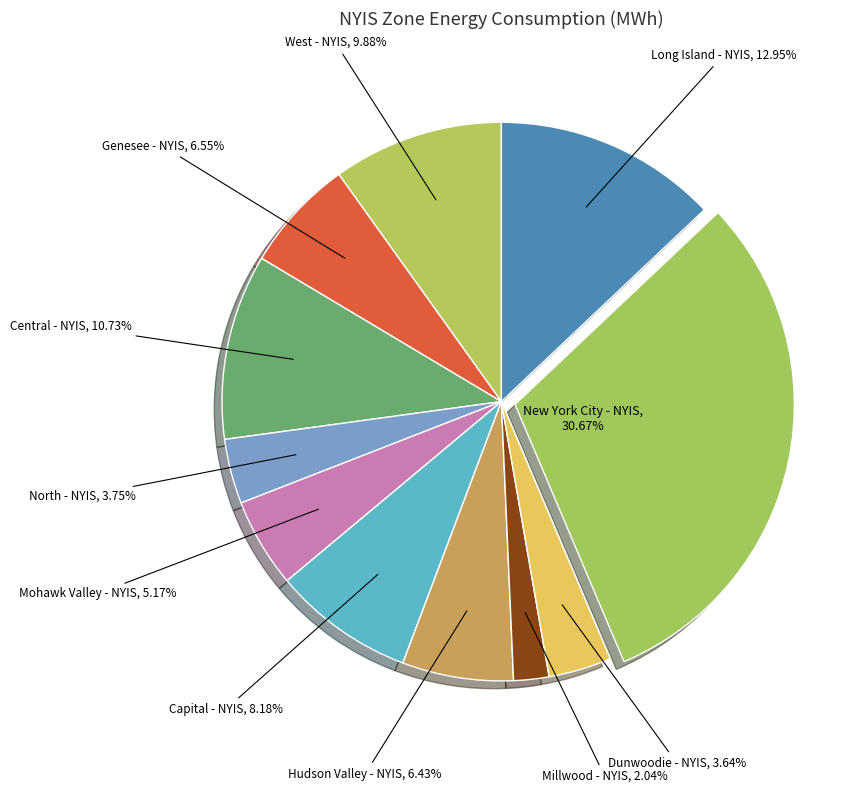

Which slice is the largest?

New York City - NYIS